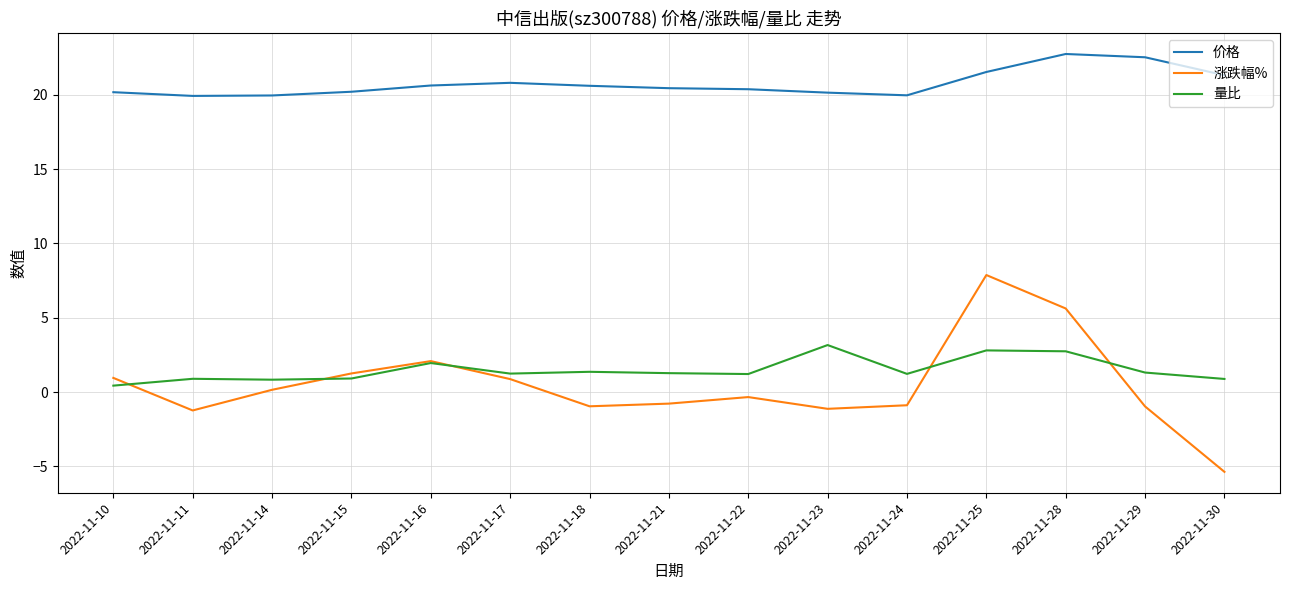

Rank the series by their maximum value, from highest to lowest.

价格, 涨跌幅%, 量比